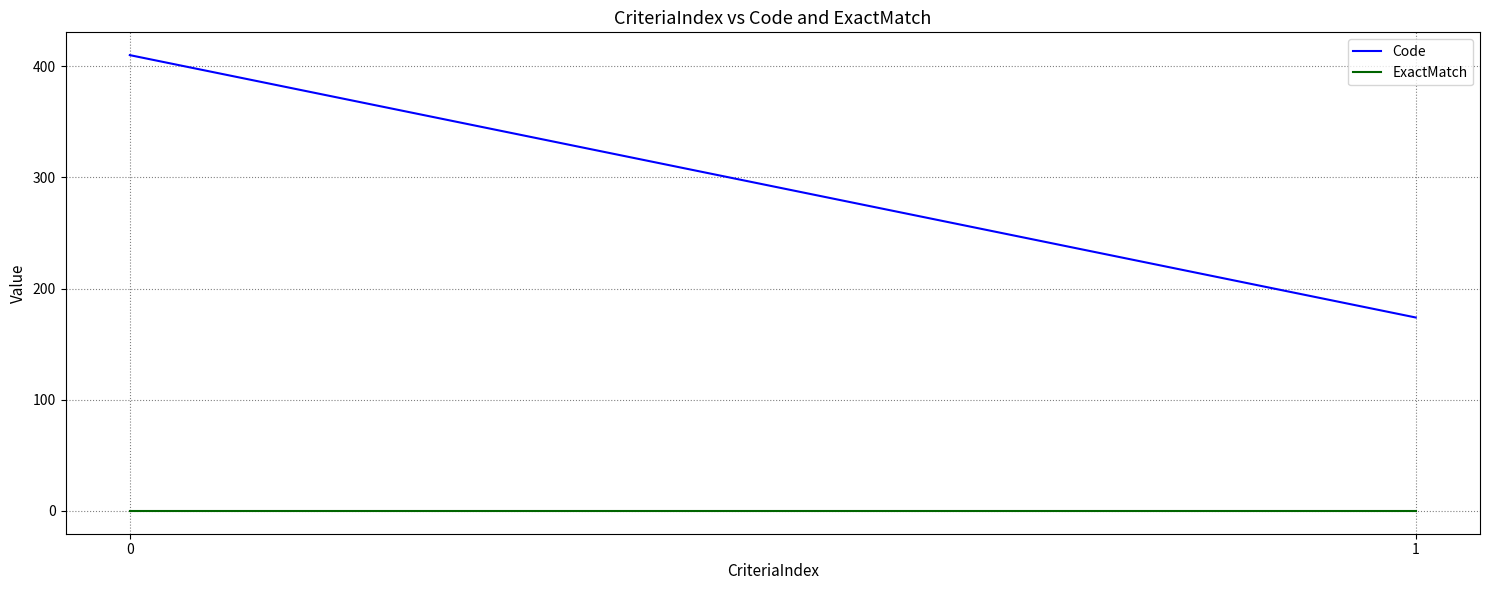

Is this an area chart (filled region under the line)?

No